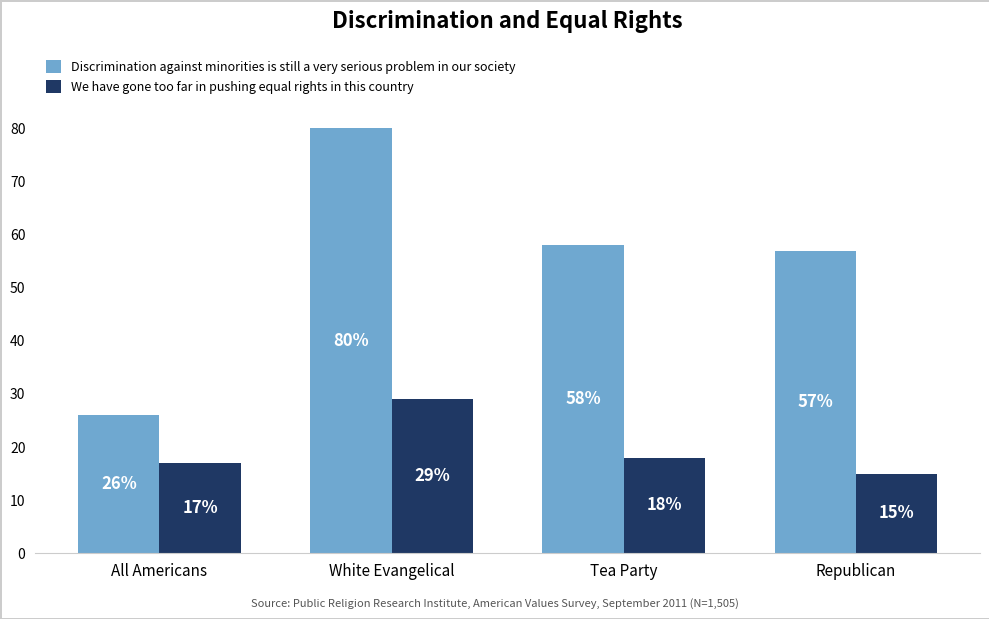

Rank the categories by We have gone too far in pushing equal rights in this country value from lowest to highest.

Republican, All Americans, Tea Party, White Evangelical